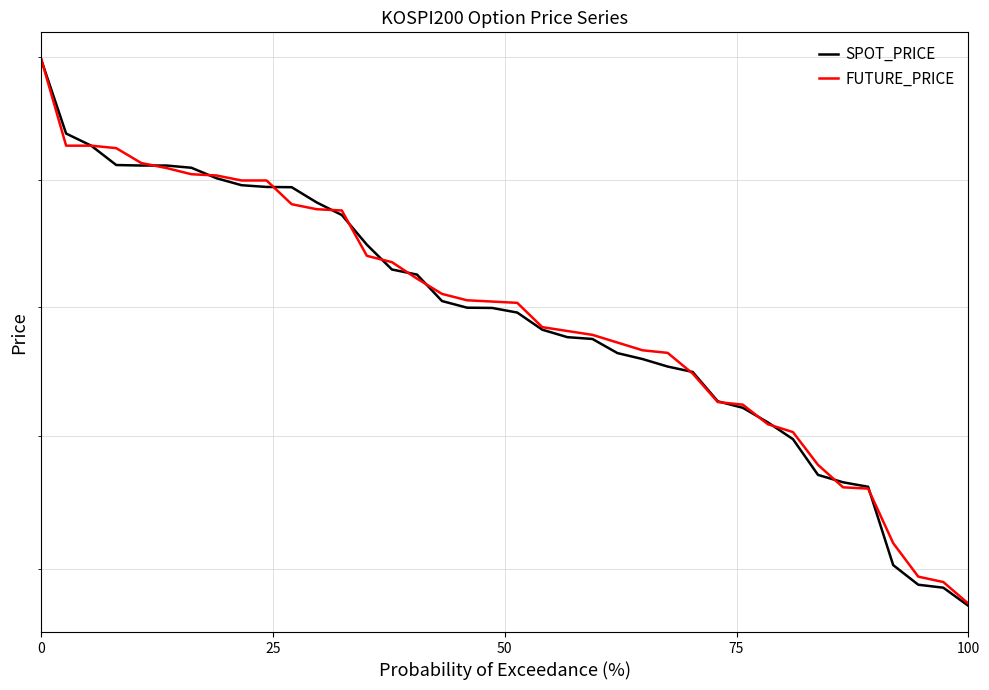

The value of FUTURE_PRICE at 17 is 132.8. True or false?

False